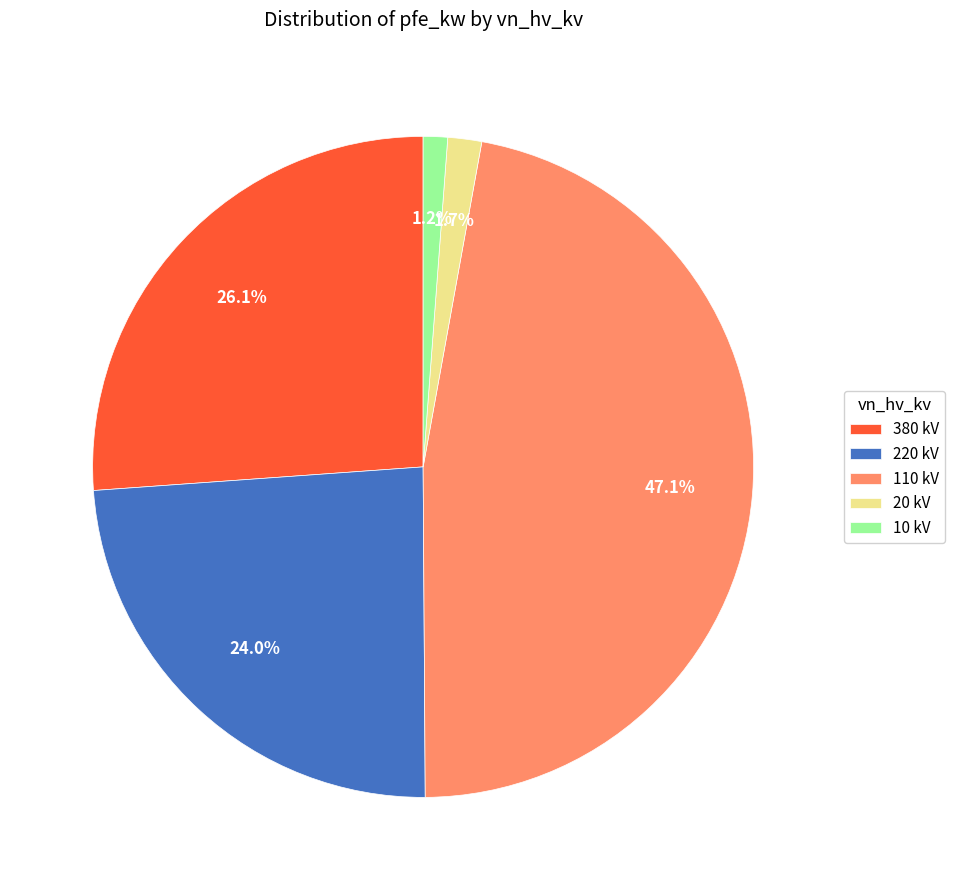

Is the sum of 20 kV and 110 kV greater than half?

No